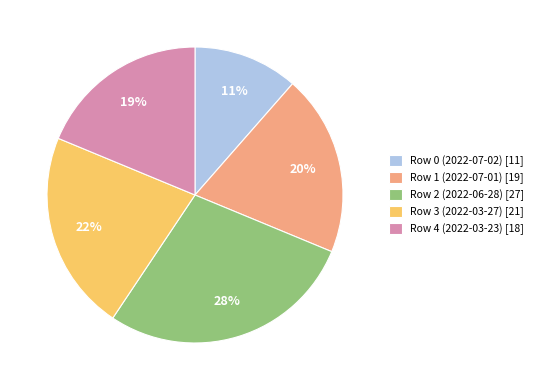

Which category has the smallest portion of the pie?

Row 0 (2022-07-02)